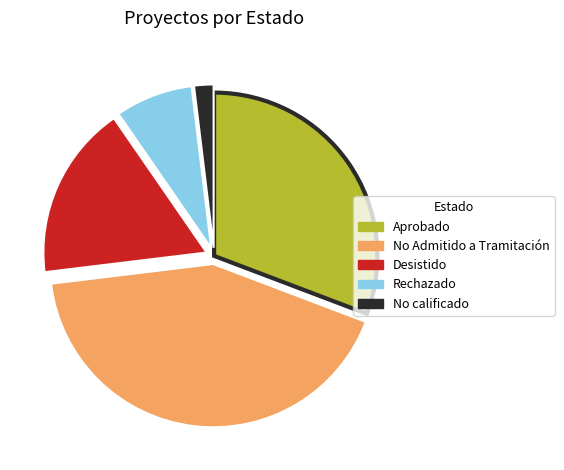

Do Aprobado and No Admitido a Tramitación together represent more than half of the pie?

Yes